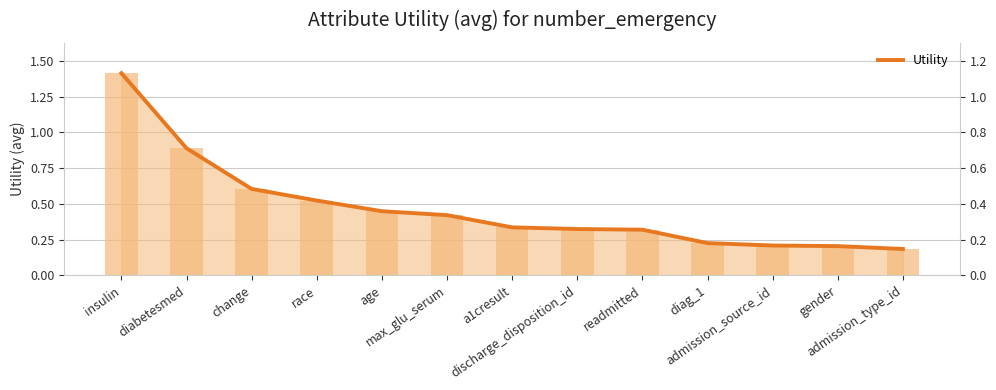

Rank the categories by value from lowest to highest.

admission_type_id, gender, admission_source_id, diag_1, readmitted, discharge_disposition_id, a1cresult, max_glu_serum, age, race, change, diabetesmed, insulin